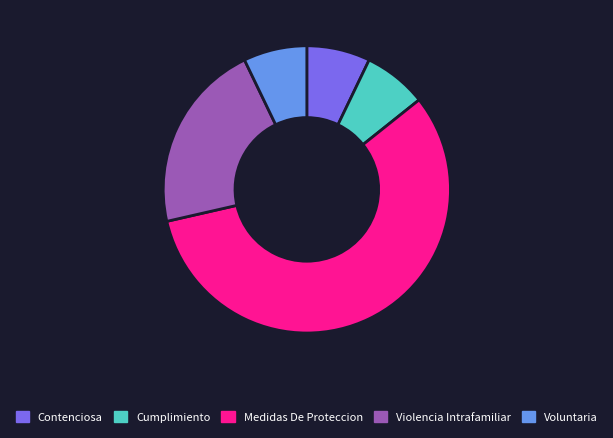

What is the largest slice in the pie chart?

Medidas De Proteccion